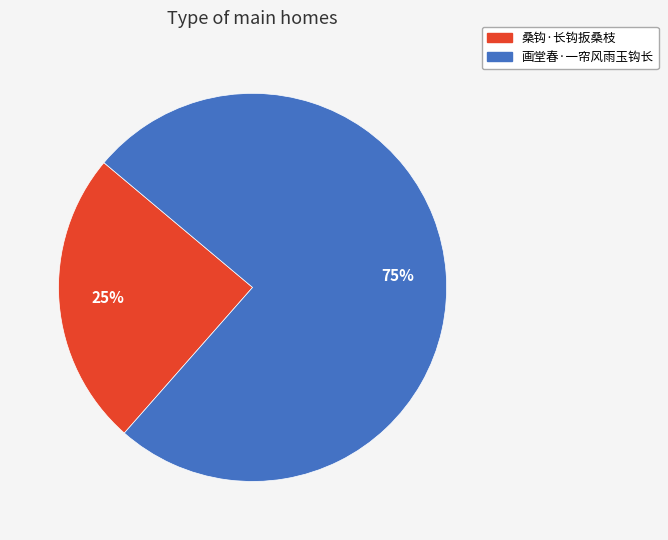

To the nearest percent, what is the average slice percentage?

50%